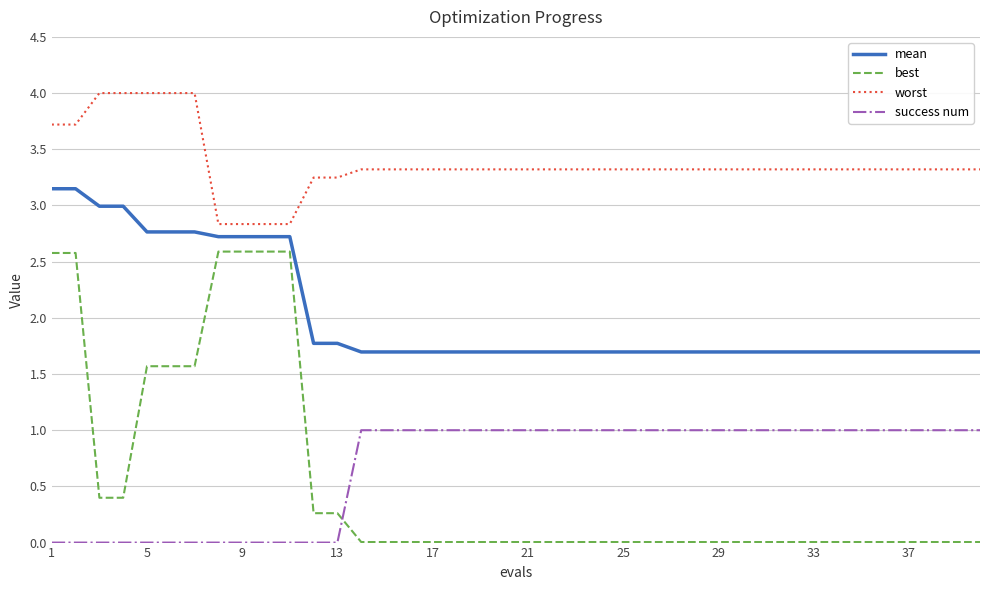

Which series has the largest total across all categories?

worst